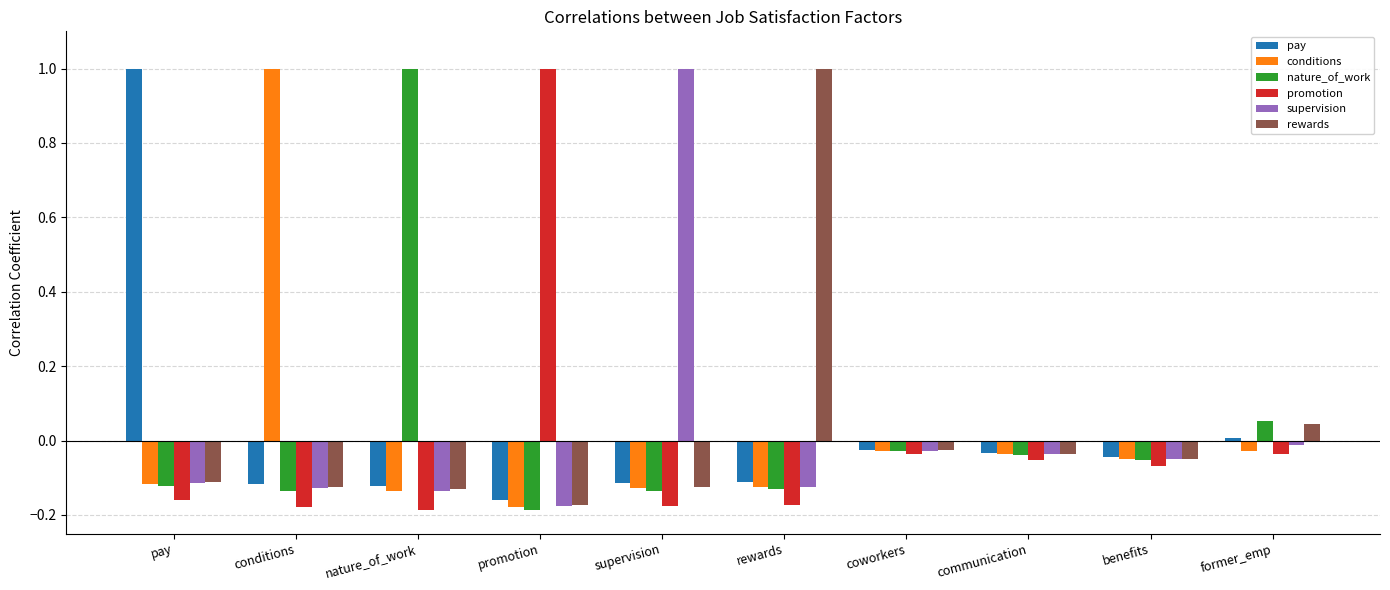

At how many categories does at least one series exceed 0?

7